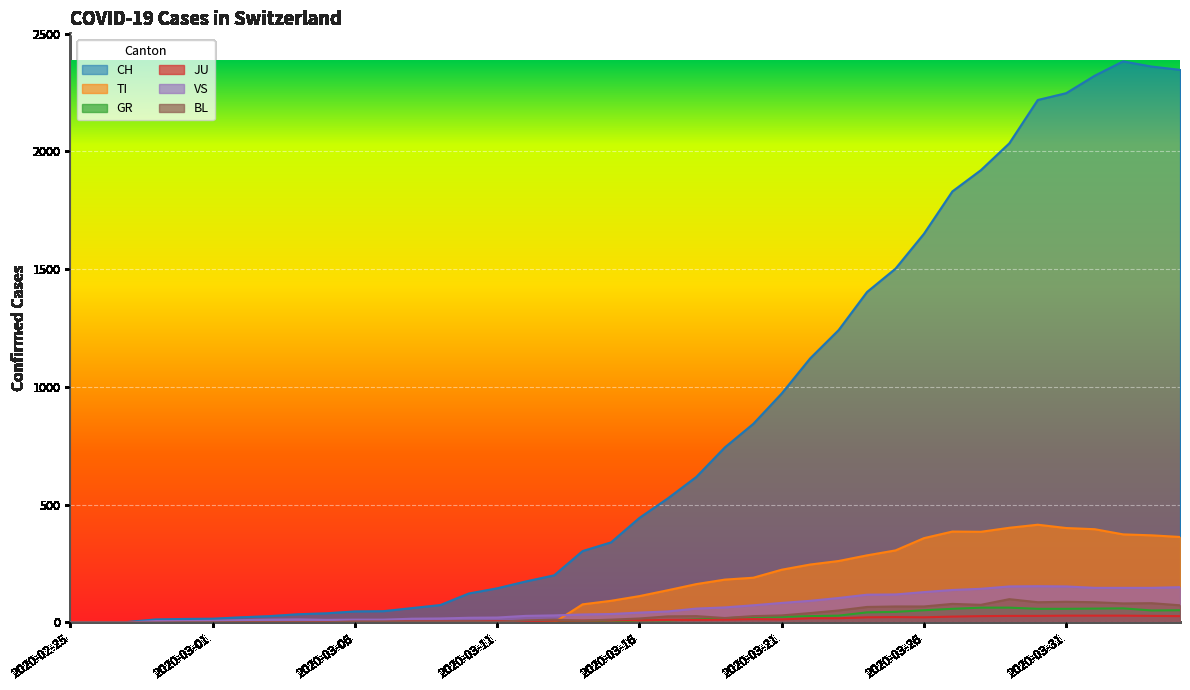

How many positive values does the TI series have?

22